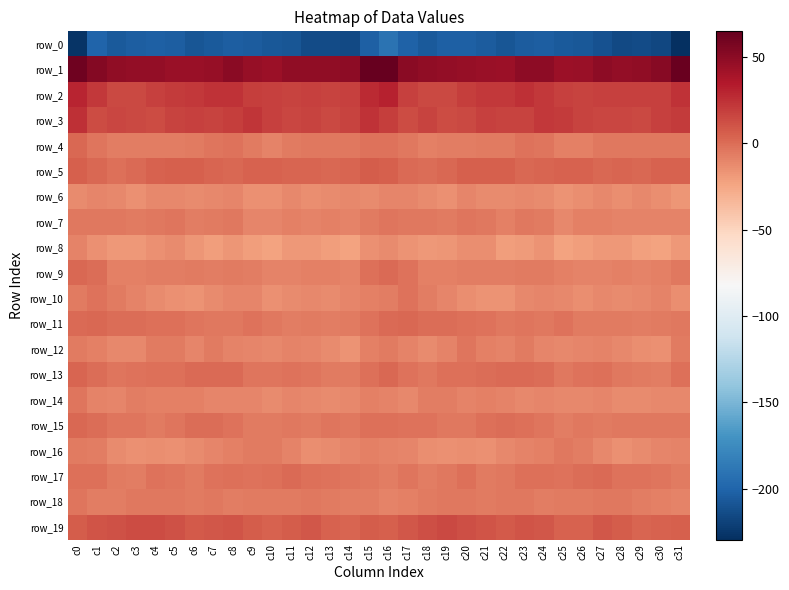

What is the lowest value of the row_0 series?

-229.3